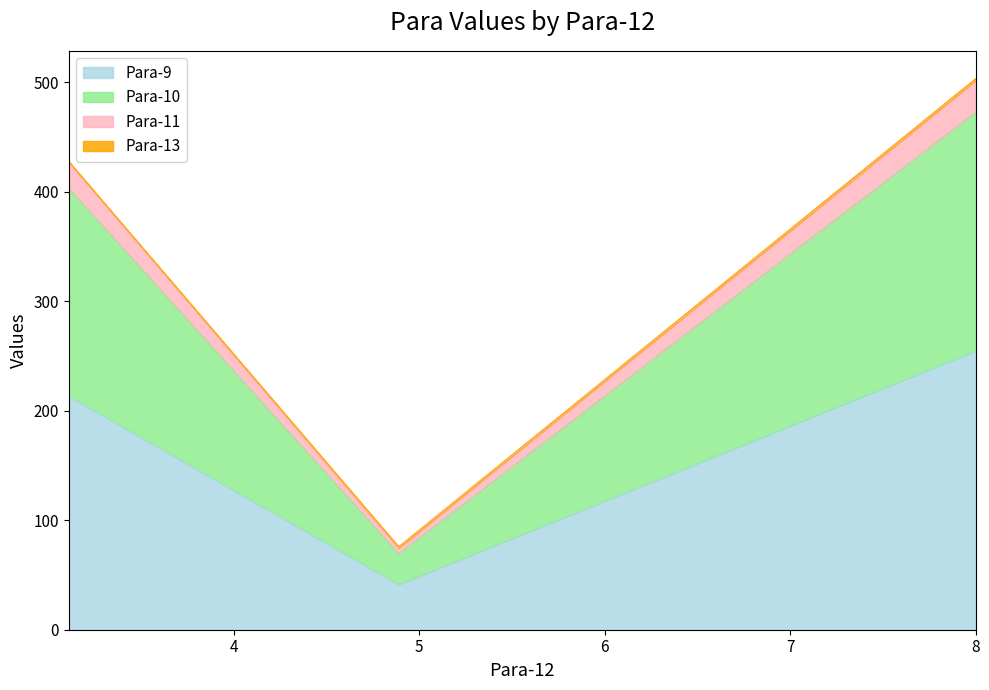

What is the approximate value of Para-9 at 3.111?

213.3